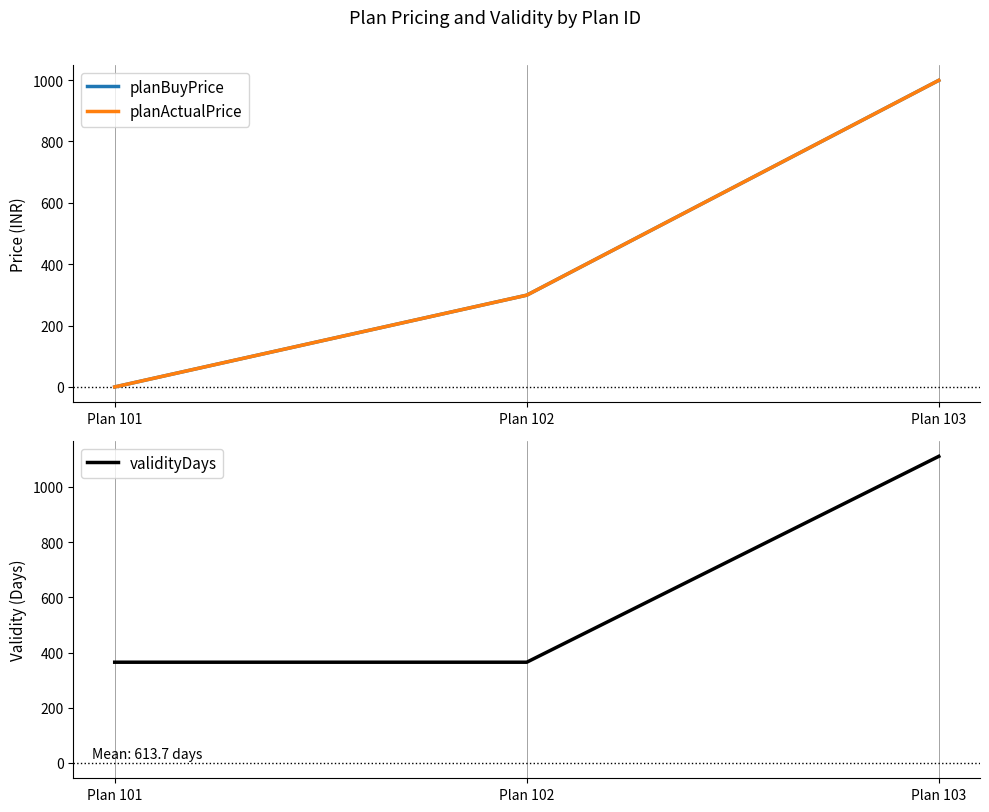

Read the planActualPrice value at Plan 103.

999